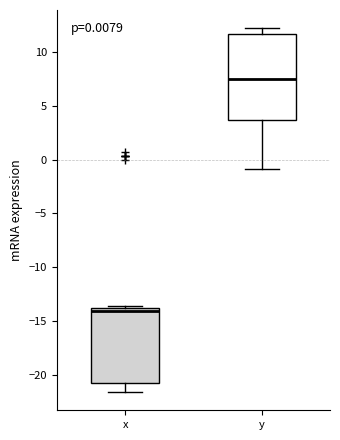

Comparing the boxes themselves (not the whiskers), which one is the tallest?

y